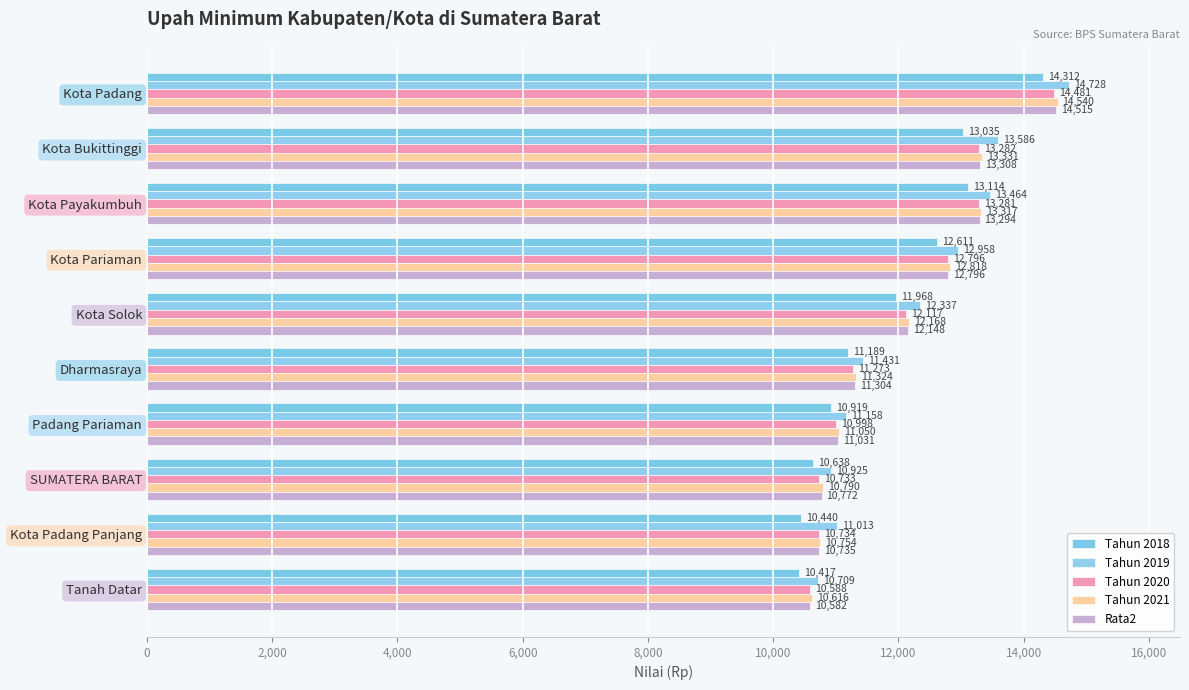

At which label is Tahun 2019 closest to 12718?

Kota Pariaman